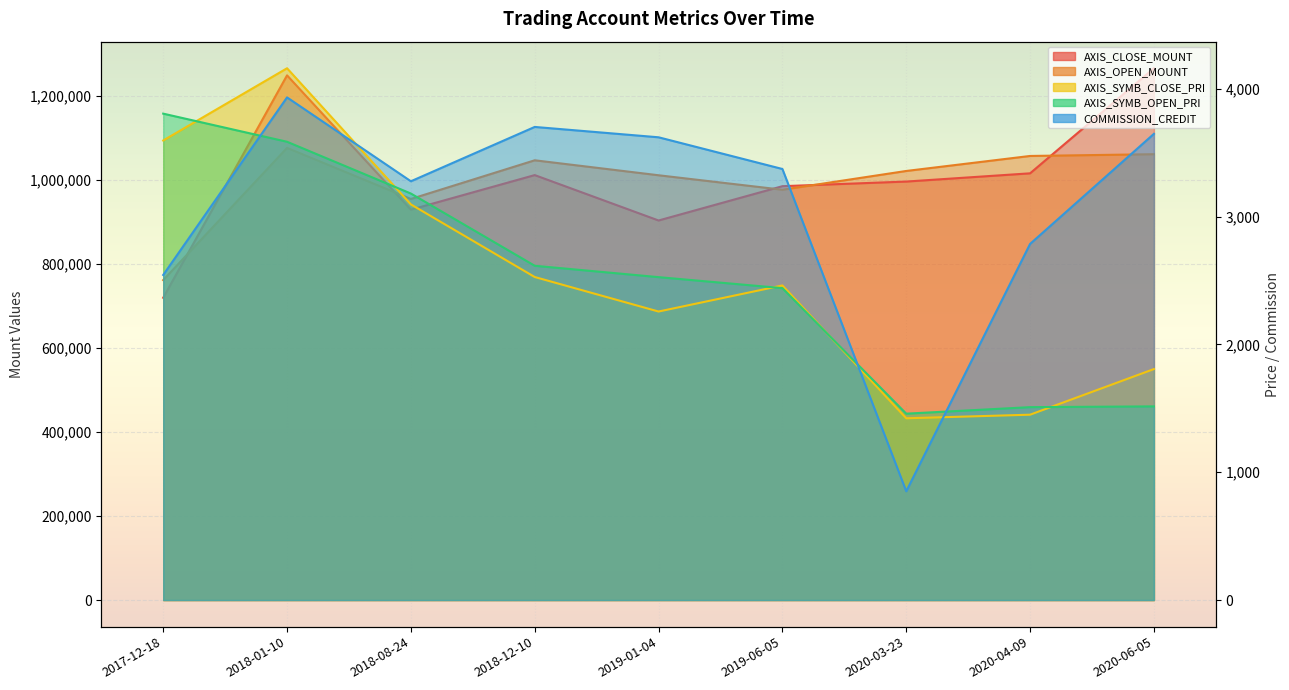

What is the difference between the maximum and minimum values in the AXIS_CLOSE_MOUNT series?

545900